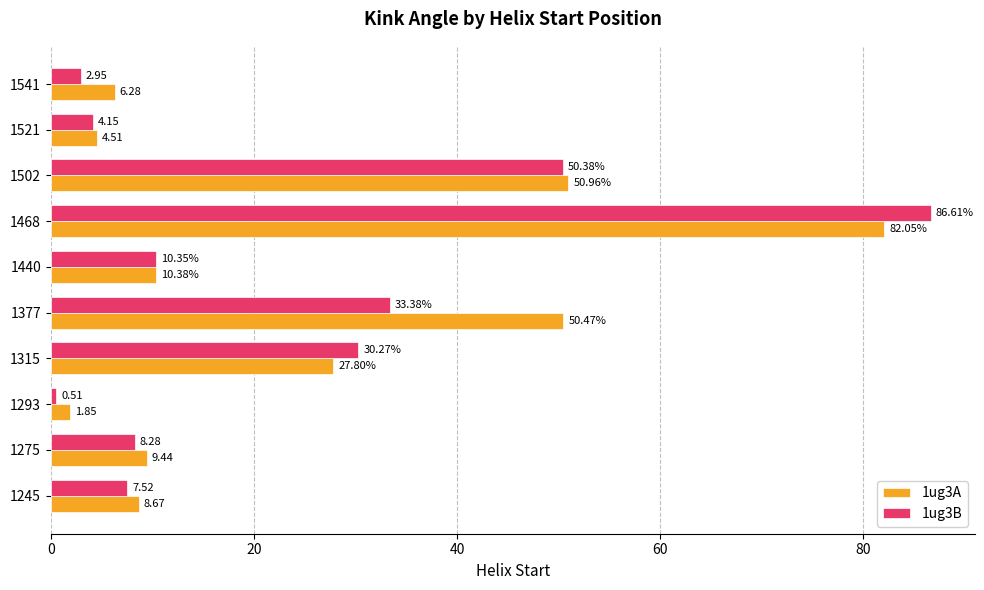

At which category is the sum across all series the highest?

1468